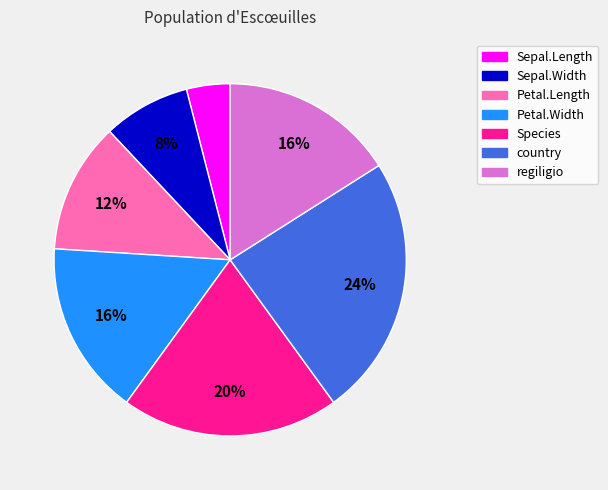

The Species slice represents 15% of the pie. True or false?

False